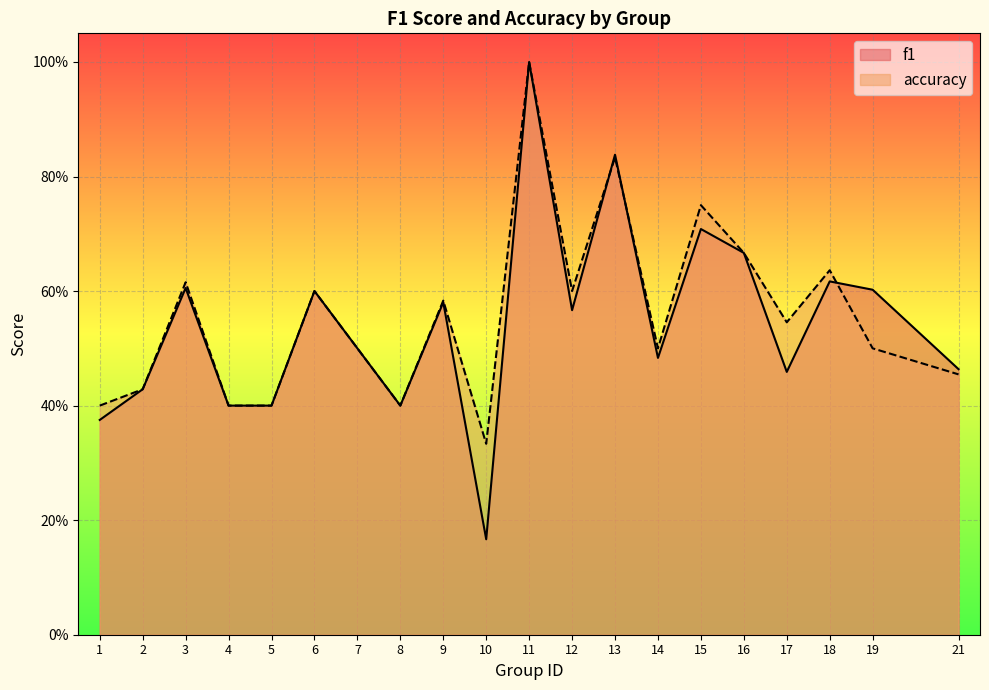

The value of accuracy at 11 is 0.2. True or false?

False